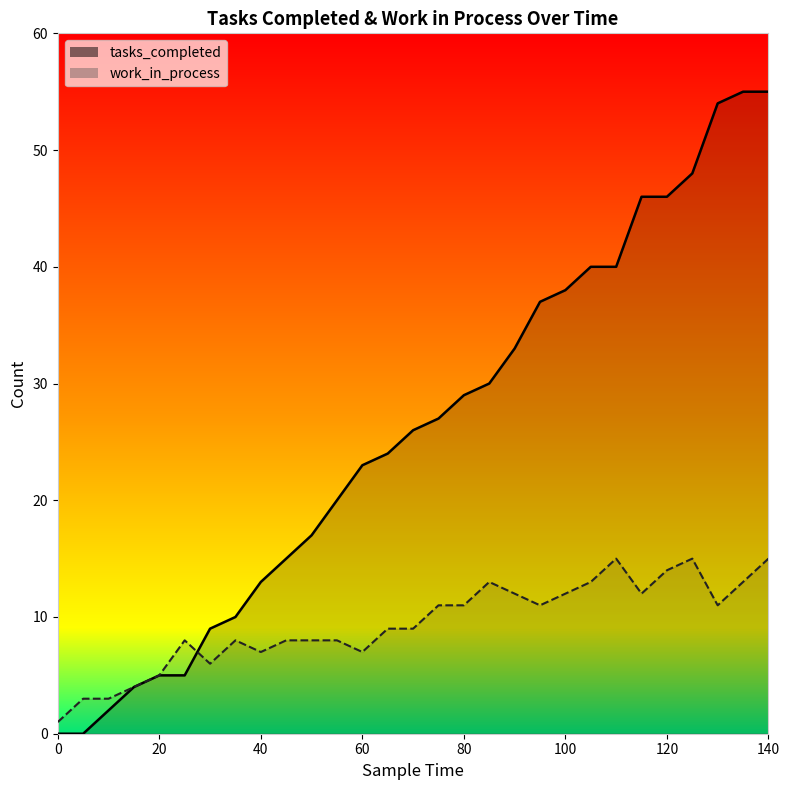

List the series in order of their peak value, highest first.

tasks_completed, work_in_process